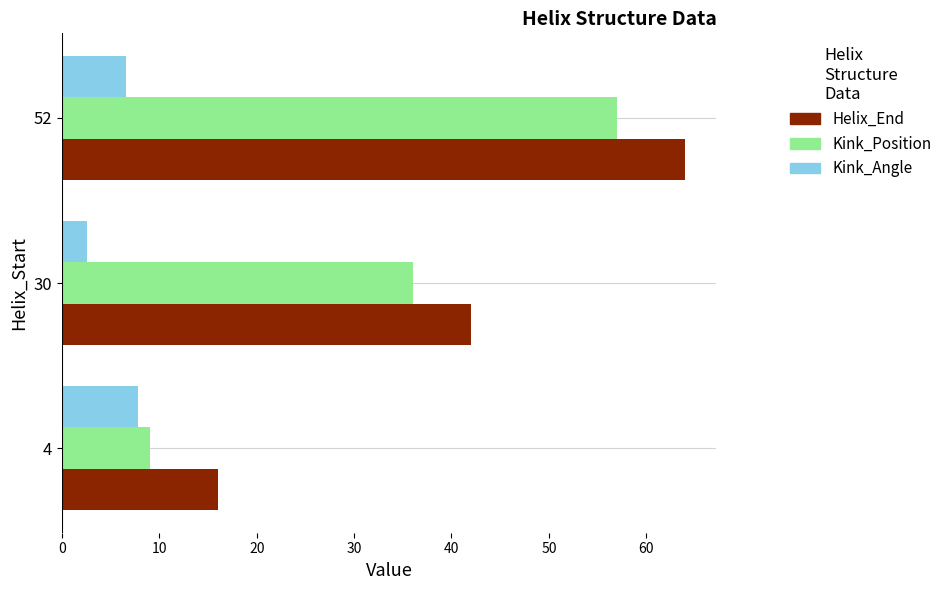

What is the average value of the Kink_Angle series?

5.7